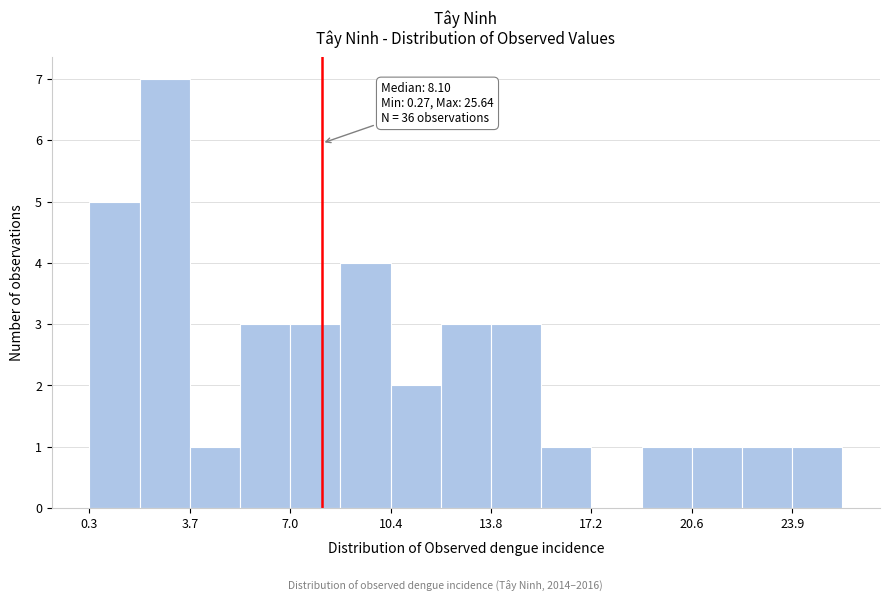

Read against the x-axis, roughly where is the centre of the tallest bar?

3.0